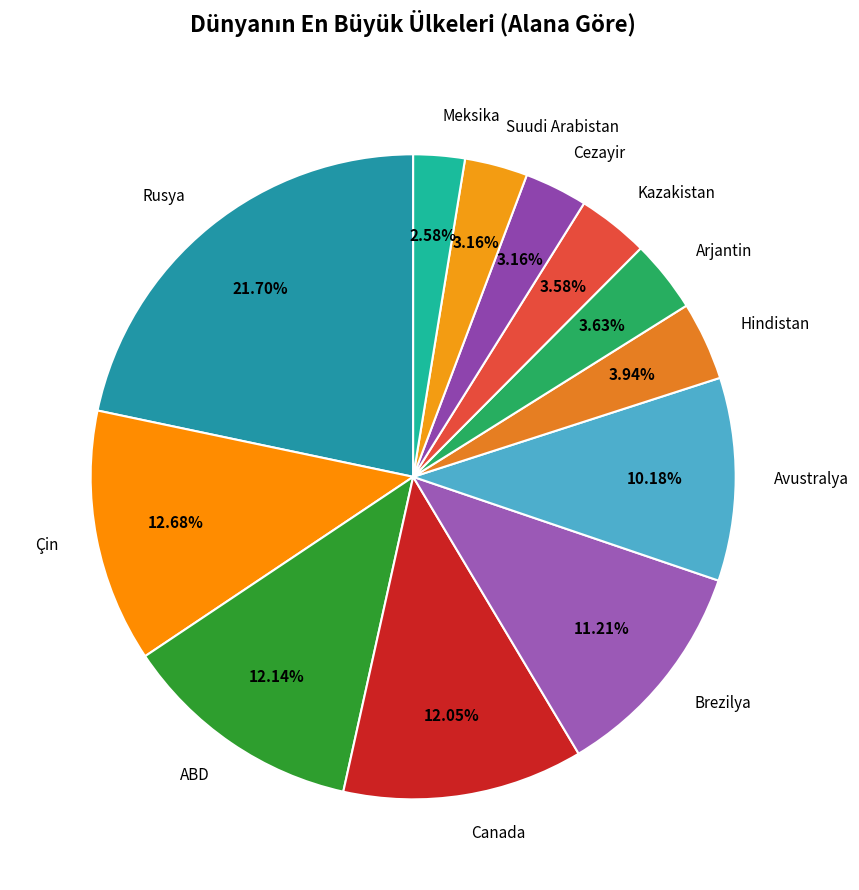

What percentage do Meksika and ABD together represent?

14.7%